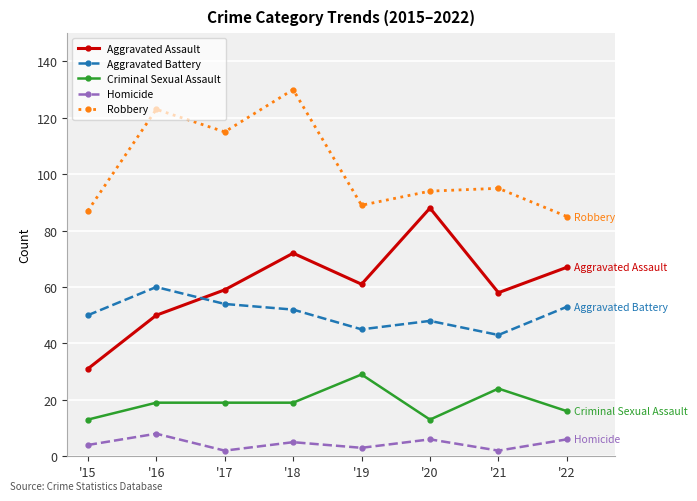

What is the difference between the maximum and second lowest values in the Aggravated Battery series?

15